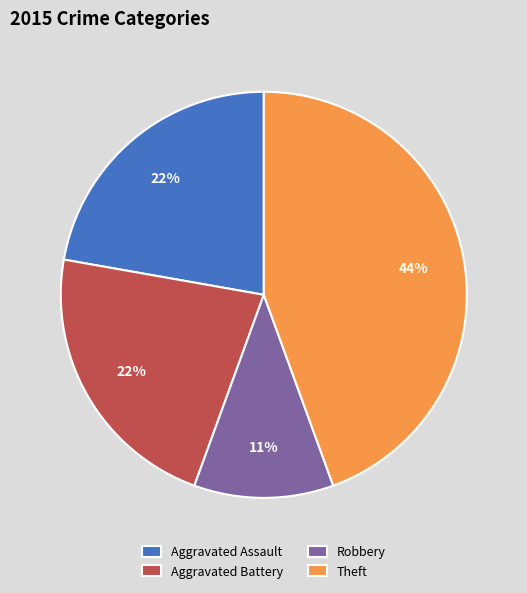

To the nearest percent, what is the difference between the Robbery and Theft slice percentages?

33%